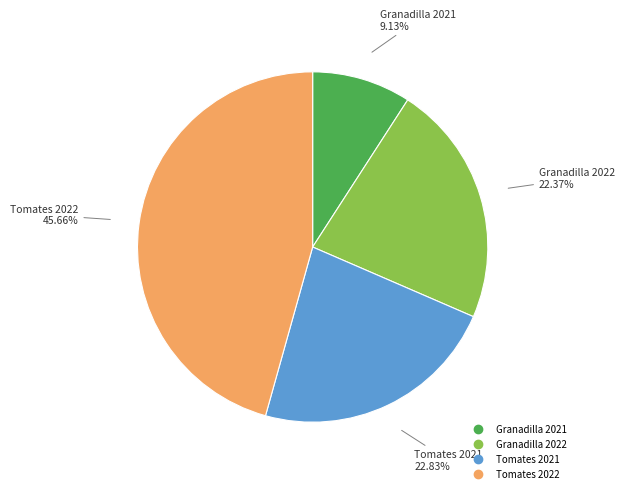

Is there a majority slice in this chart?

No